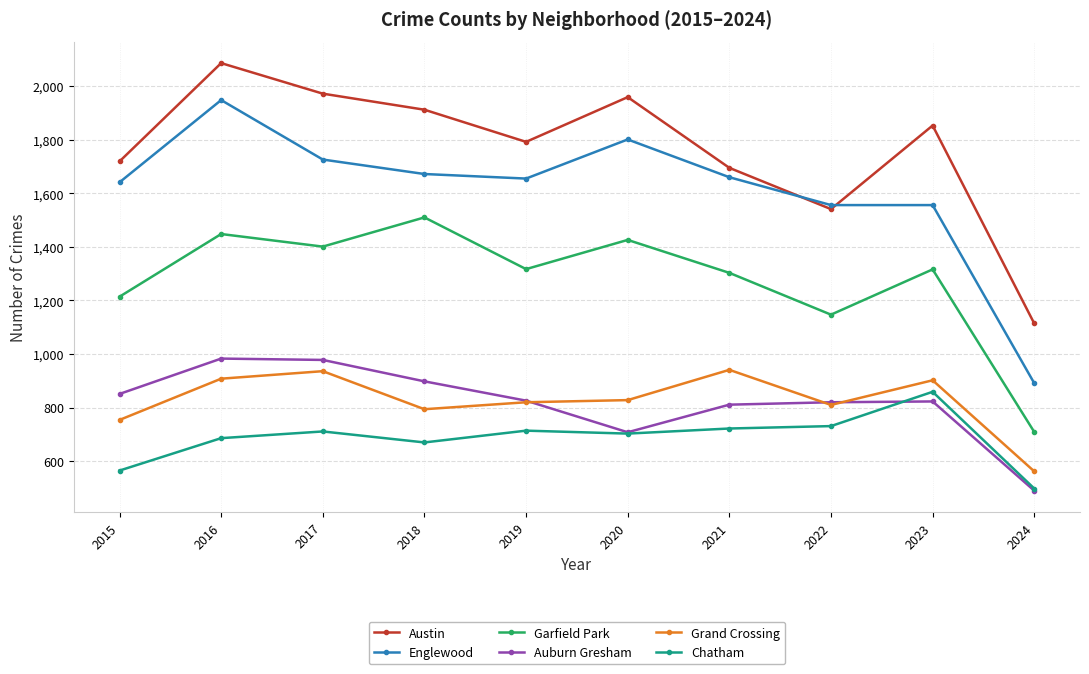

In Auburn Gresham, how many points are lower than both neighbors (excluding endpoints)?

1